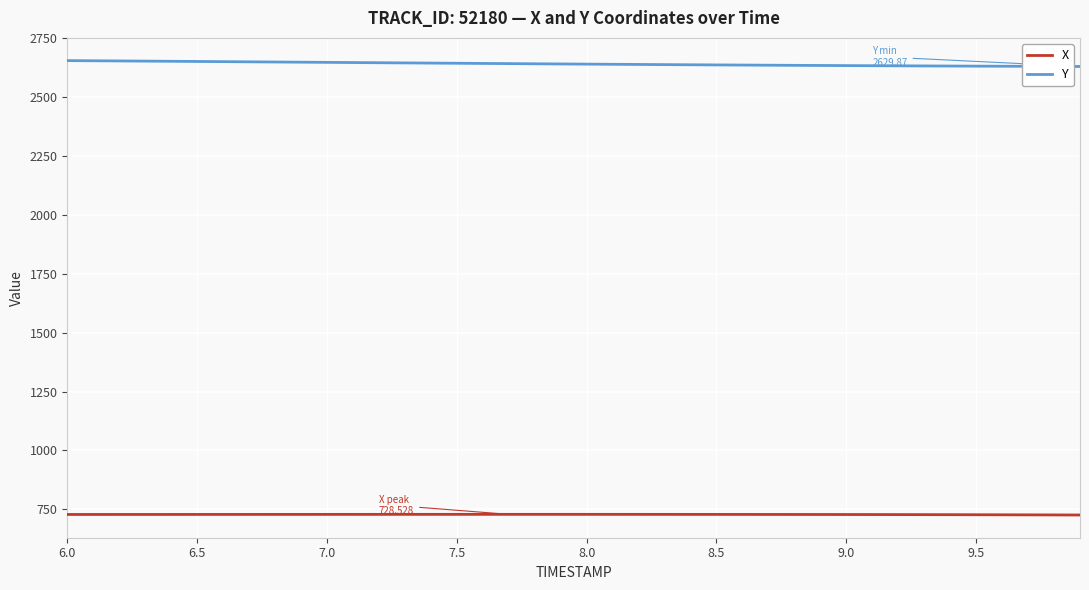

What is the lowest value of the Y series?

2629.9